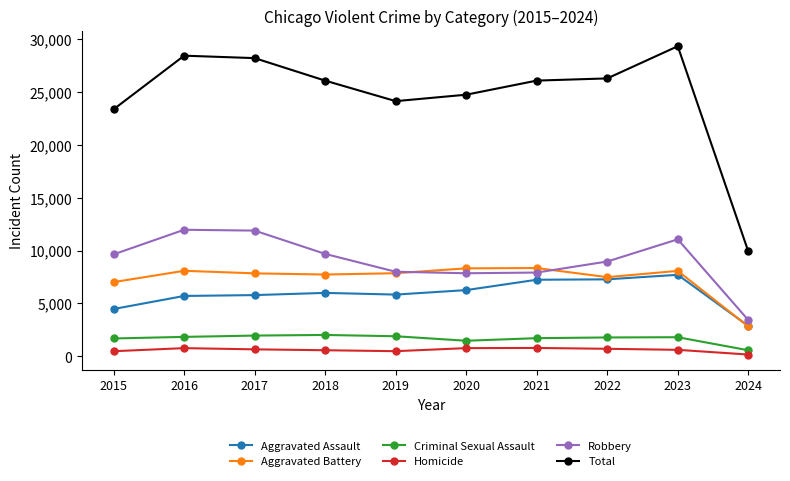

Which series has the largest range (max minus min)?

Total